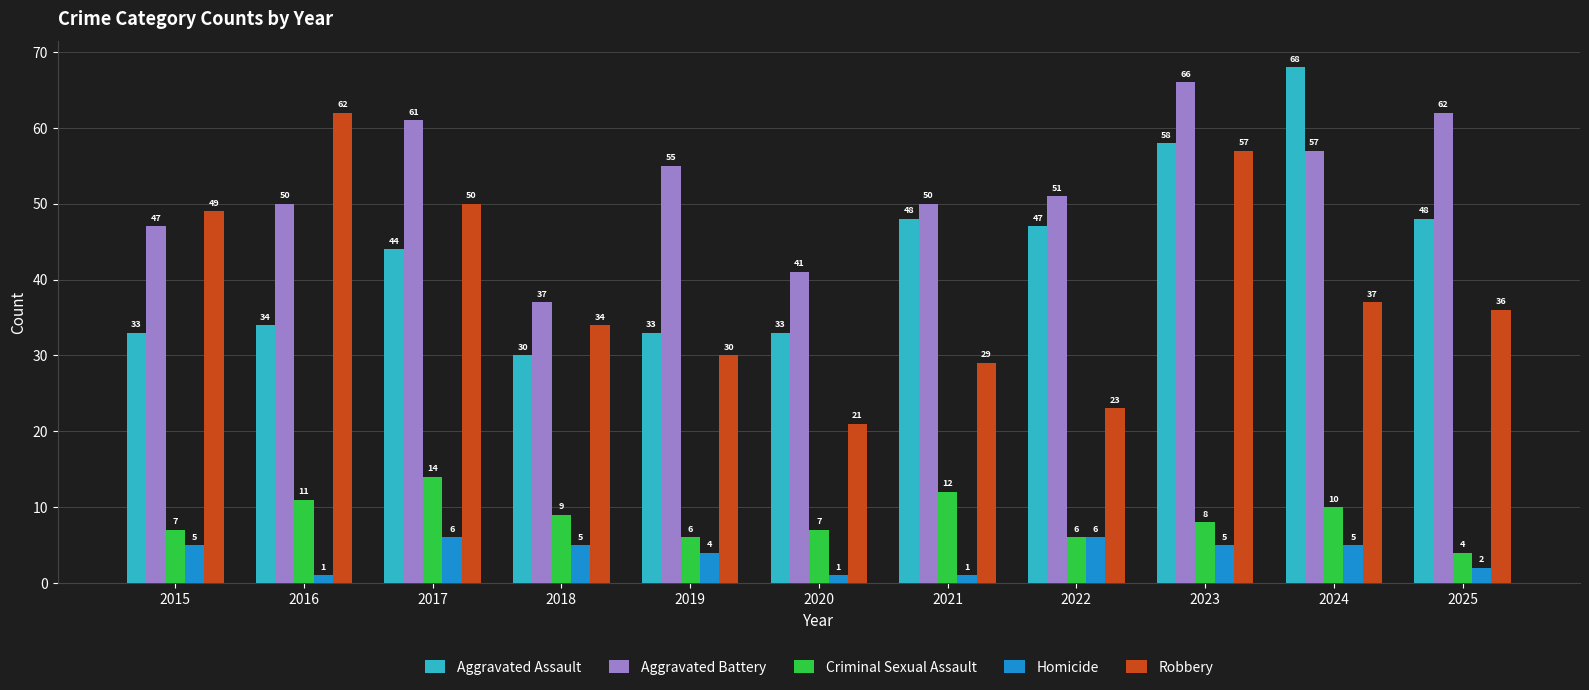

What value does the Aggravated Assault series have at 2020, to the nearest 10?

30